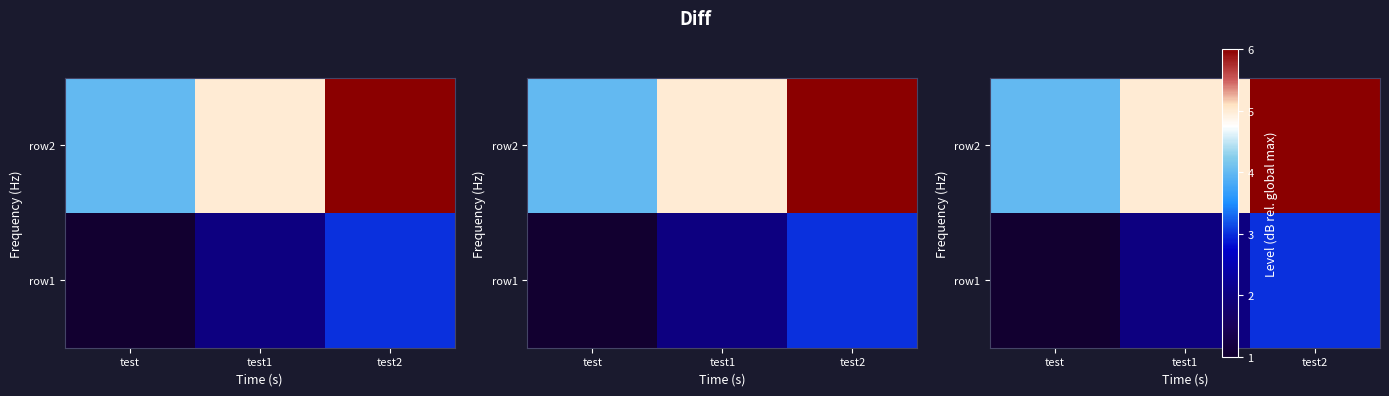

Between test1 and test, which is larger?

test1